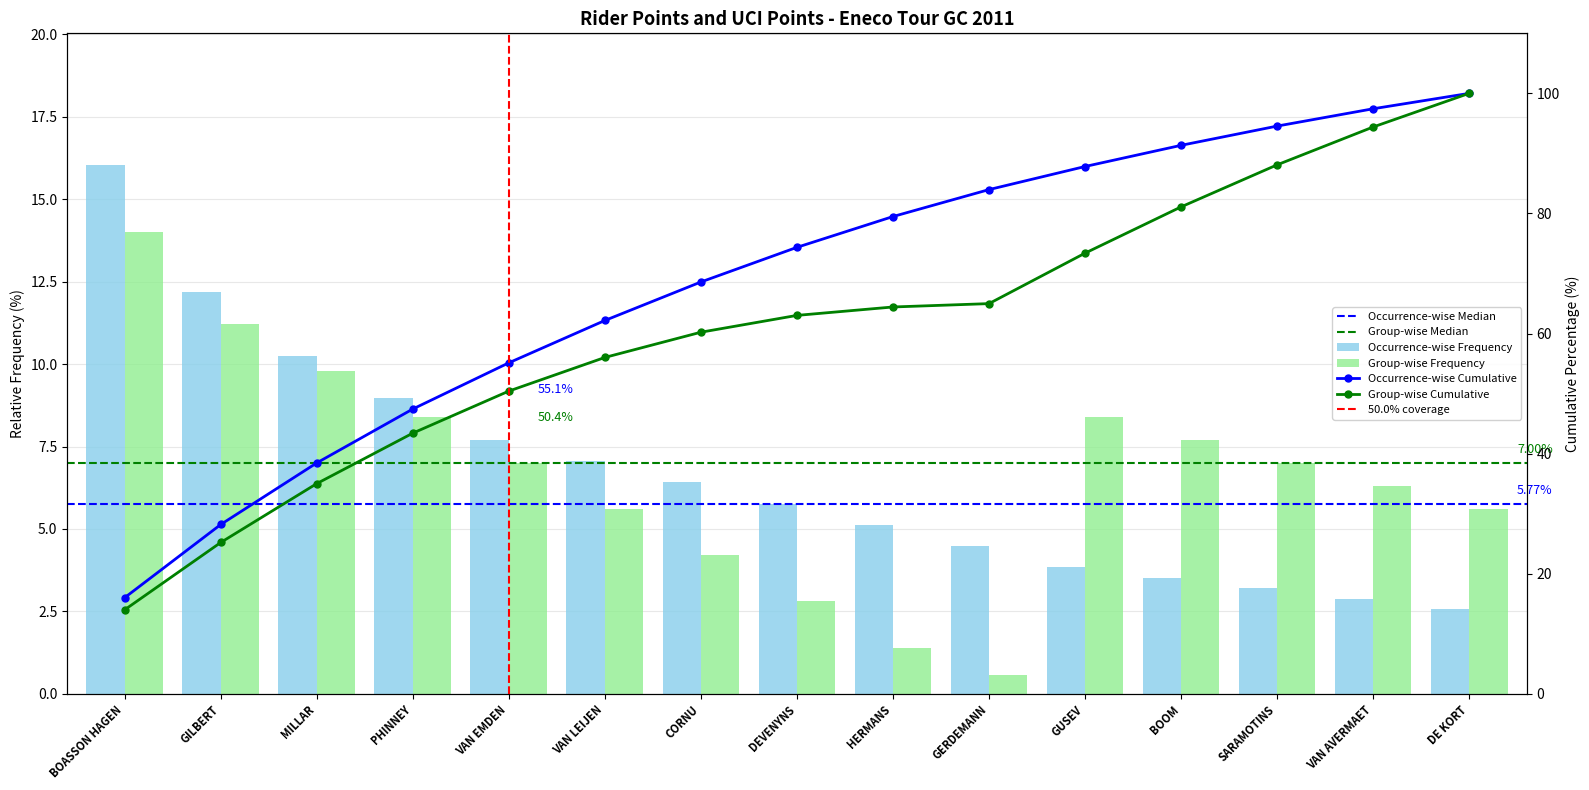

What is the difference between the Group-wise Frequency values at DEVENYNS and CORNU?

1.4